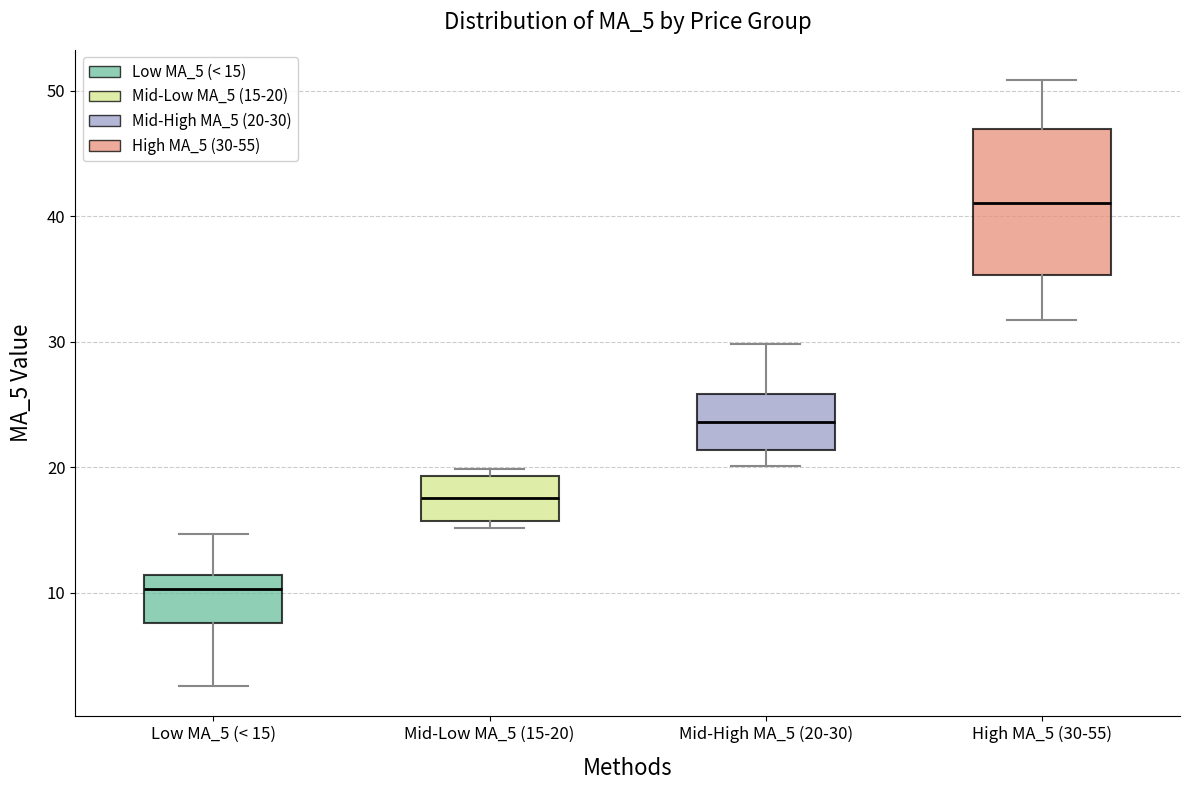

Where is the lower edge of the box for High MA_5 (30-55) on the y-axis? The values are not printed on the chart, so give them approximately, as read against the axis.

35